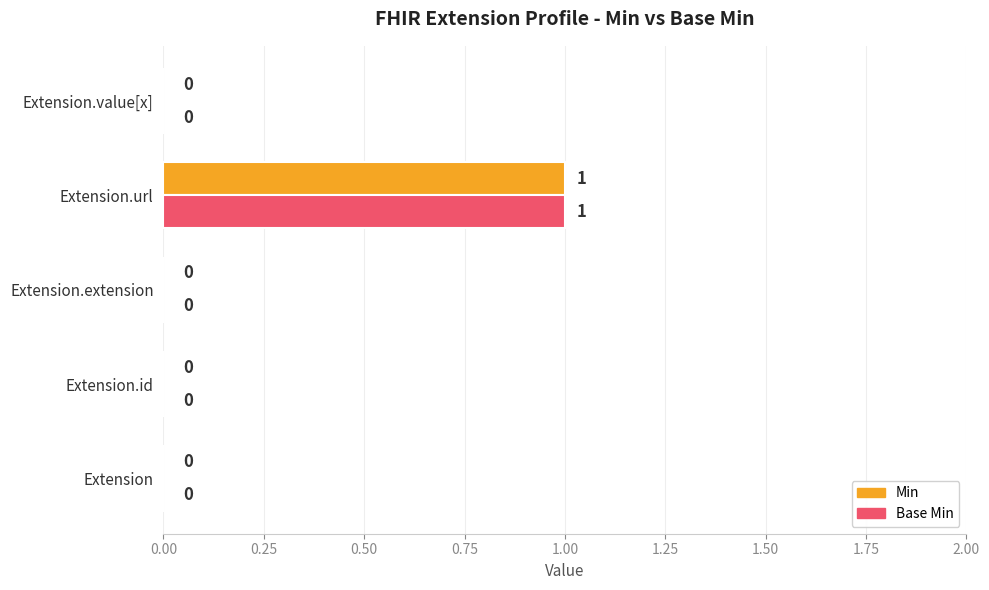

Which category has the highest value in the Min series?

Extension.url